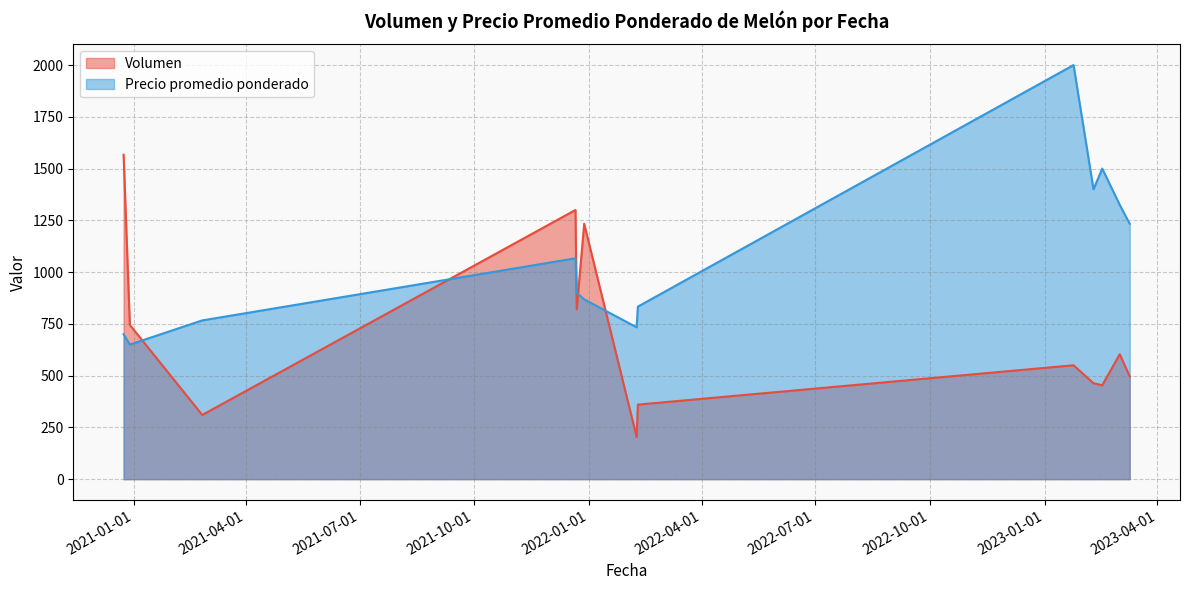

At how many categories does at least one series exceed 1978?

1